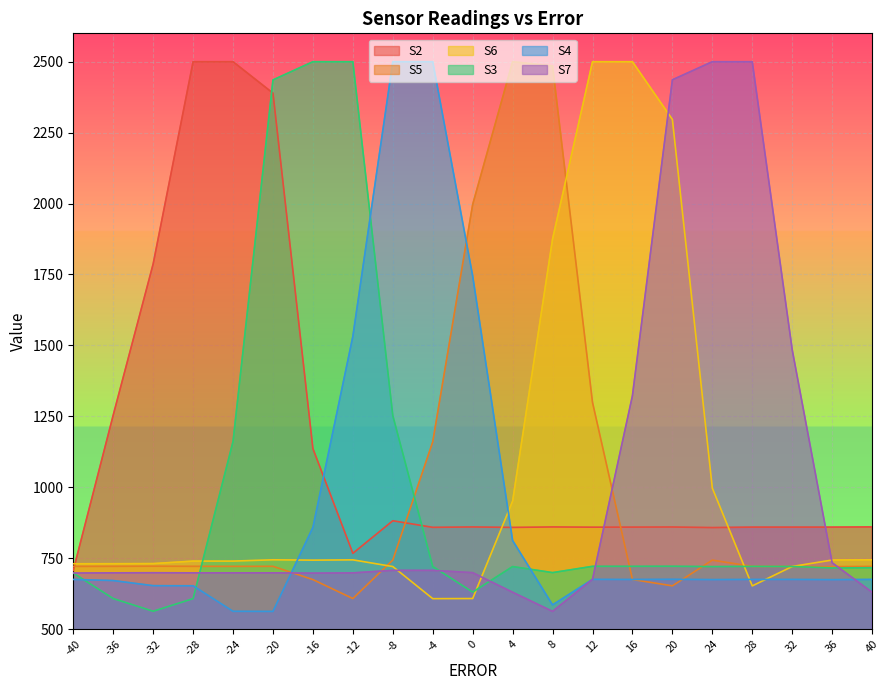

What are all the series names shown in the legend?

S2, S5, S6, S3, S4, S7